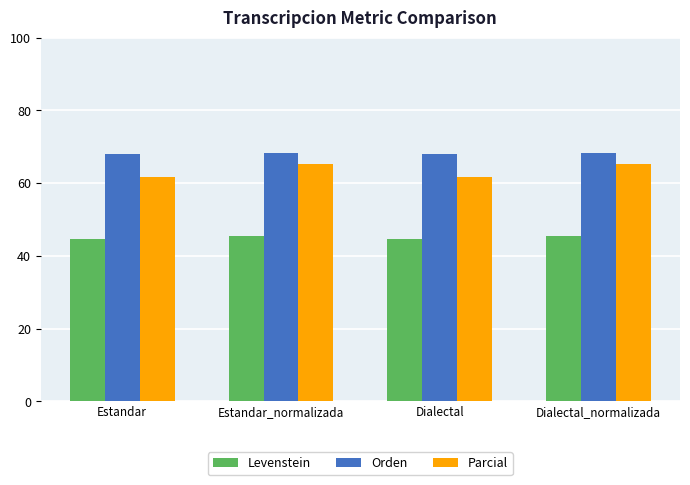

What is the label of the 4th bar from the left?

Dialectal_normalizada